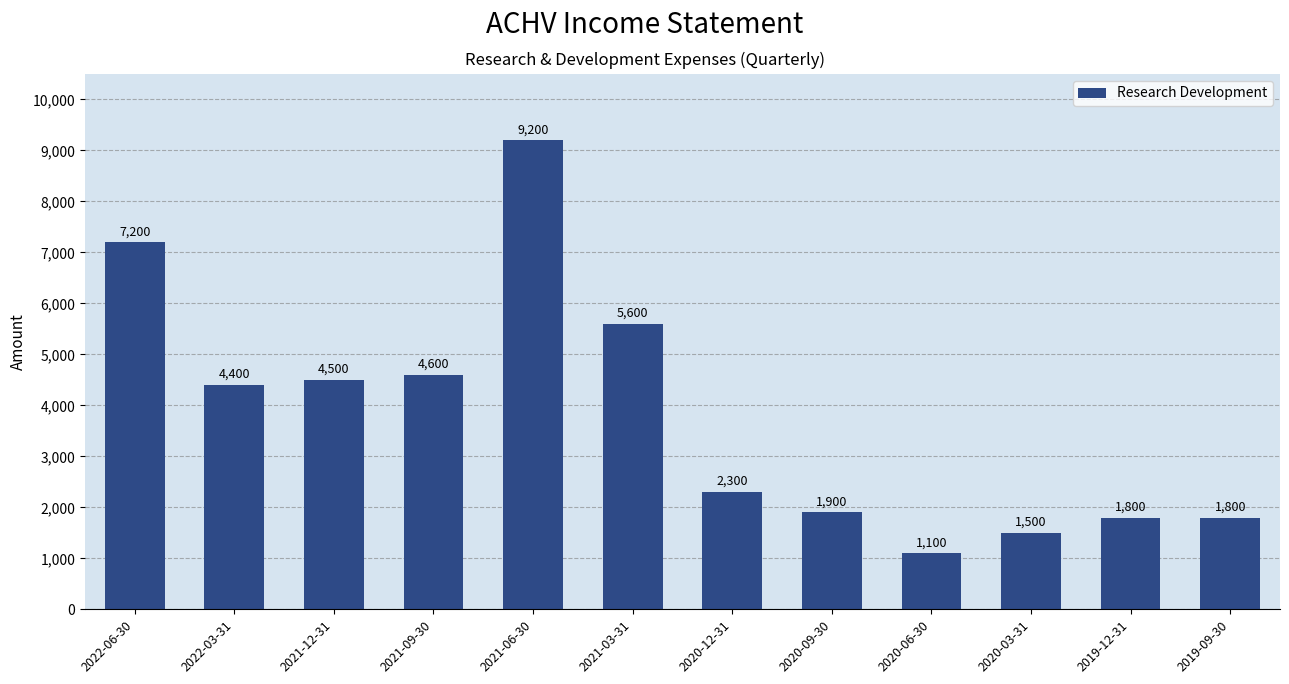

What position from the left is 2020-12-31?

7